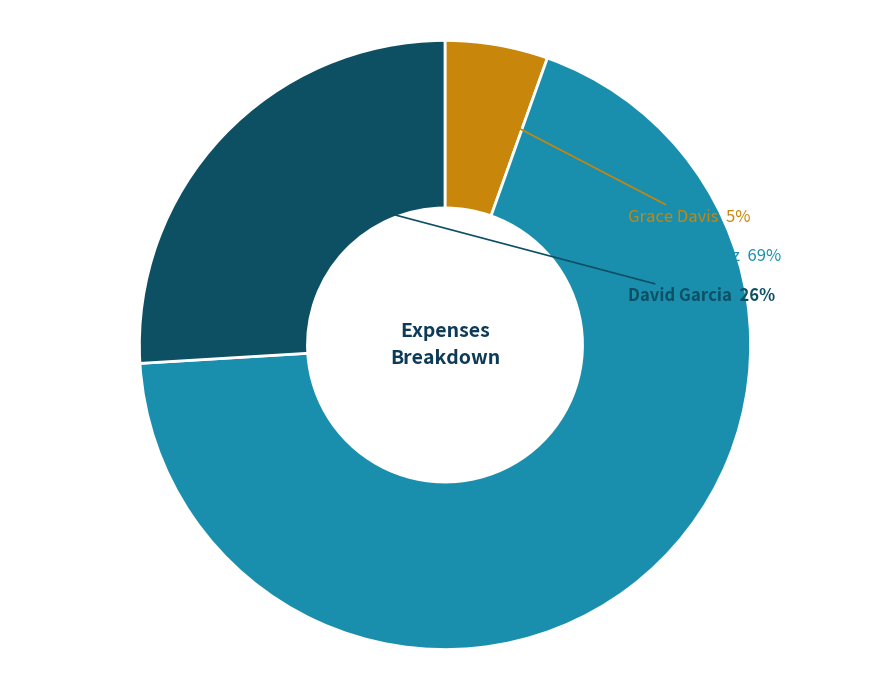

Count the number of slices in the pie.

3